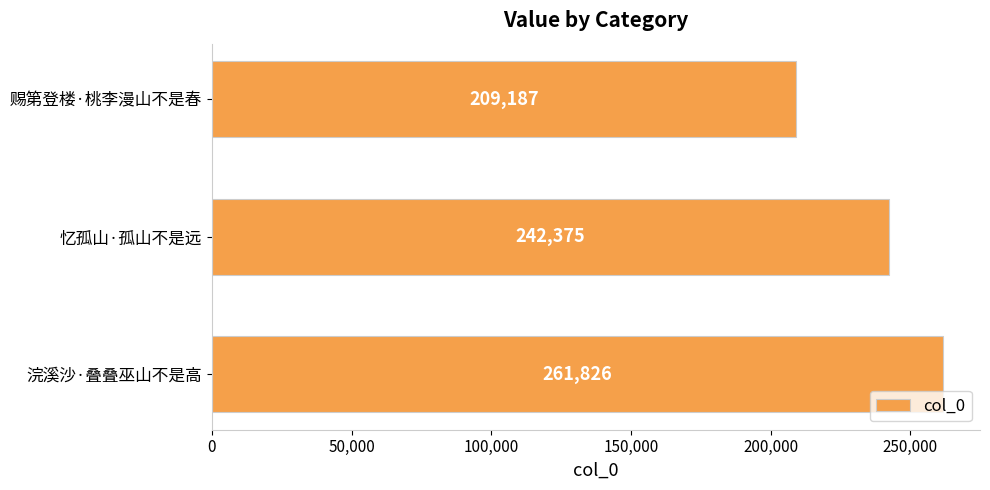

At which category does the chart reach its peak across all series?

浣溪沙·叠叠巫山不是高